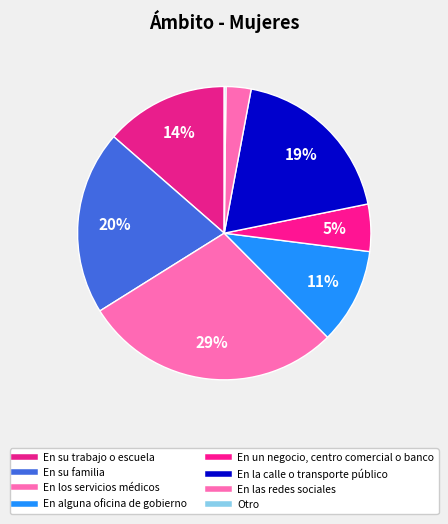

Is En alguna oficina de gobierno the majority of the pie?

No